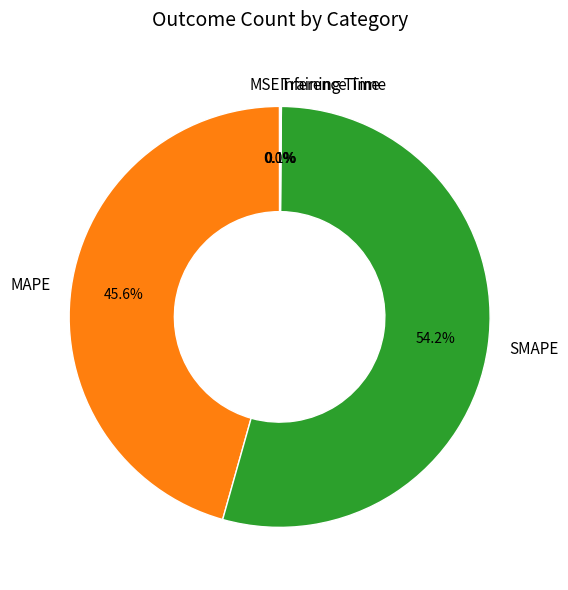

Does any single category account for the majority?

Yes